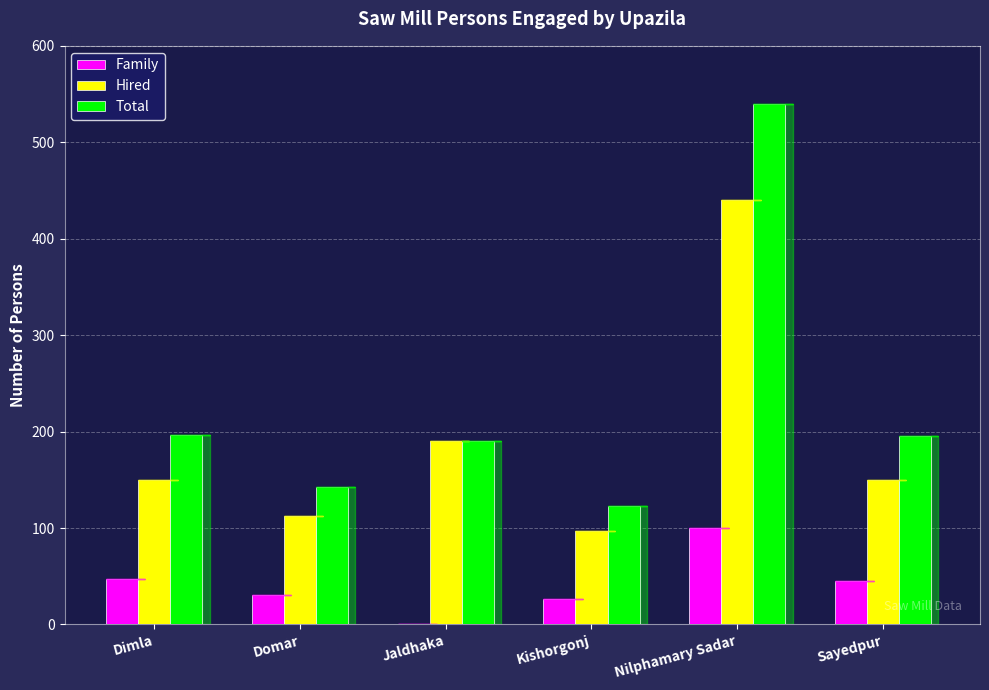

What is the highest value of the Total series?

540